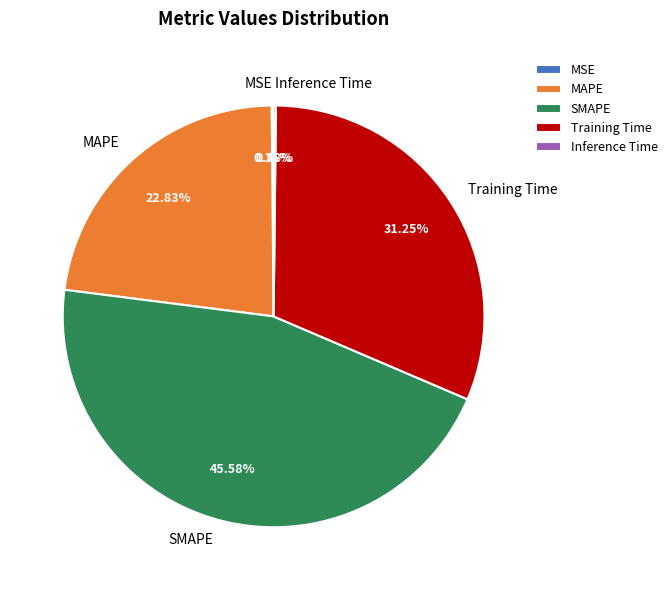

True or false: Training Time accounts for 31% of the total.

True